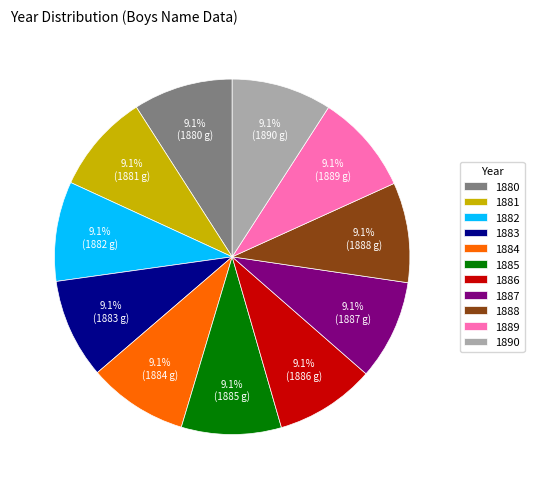

What is the total percentage of 1886 and 1887?

18.2%